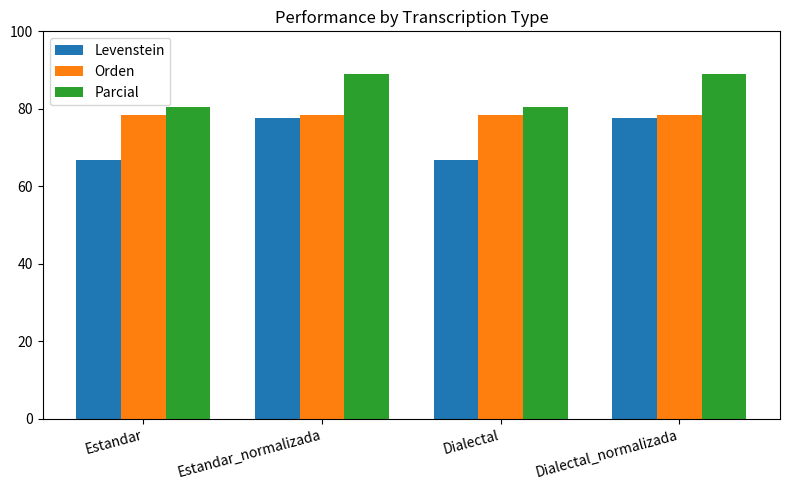

The value of Levenstein at Dialectal_normalizada is 23.2. True or false?

False